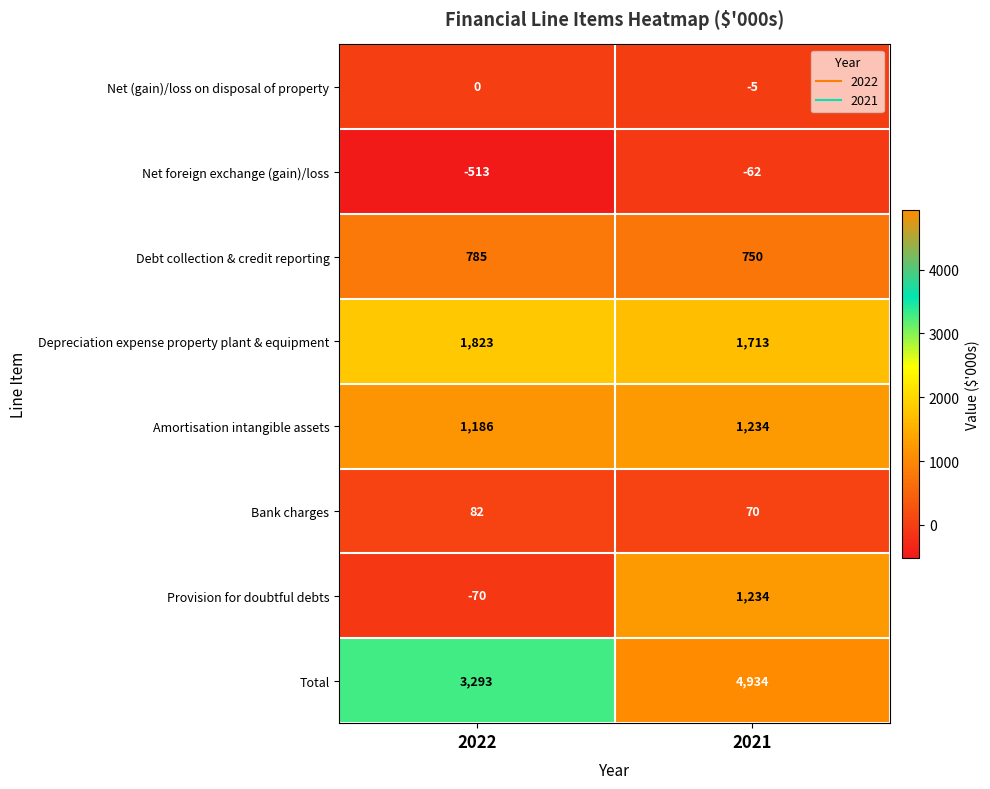

Which category has the highest value across all series?

2021